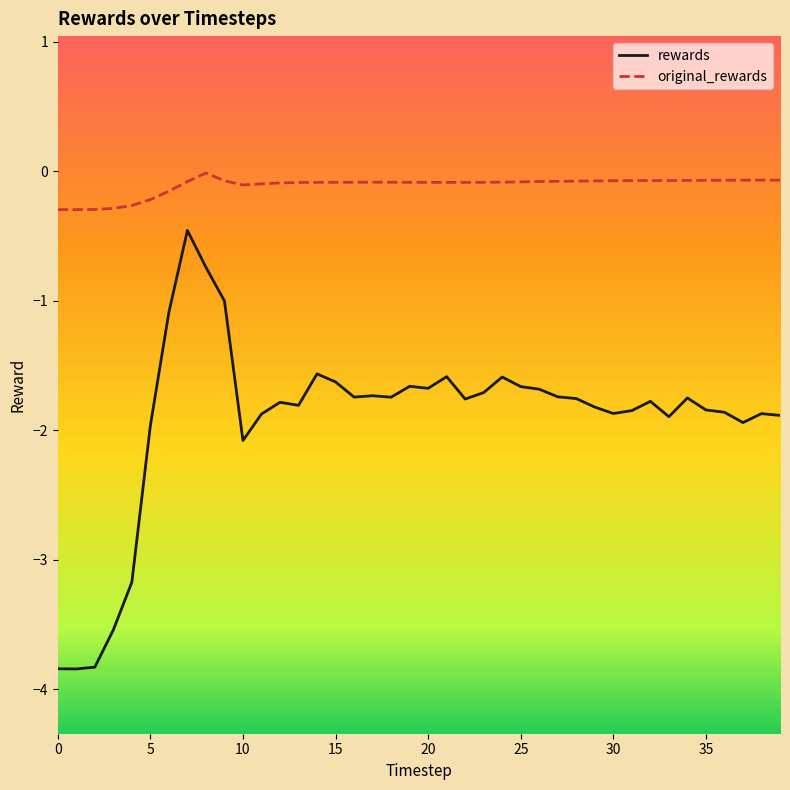

What is the difference between the maximum and minimum values in the rewards series?

3.4